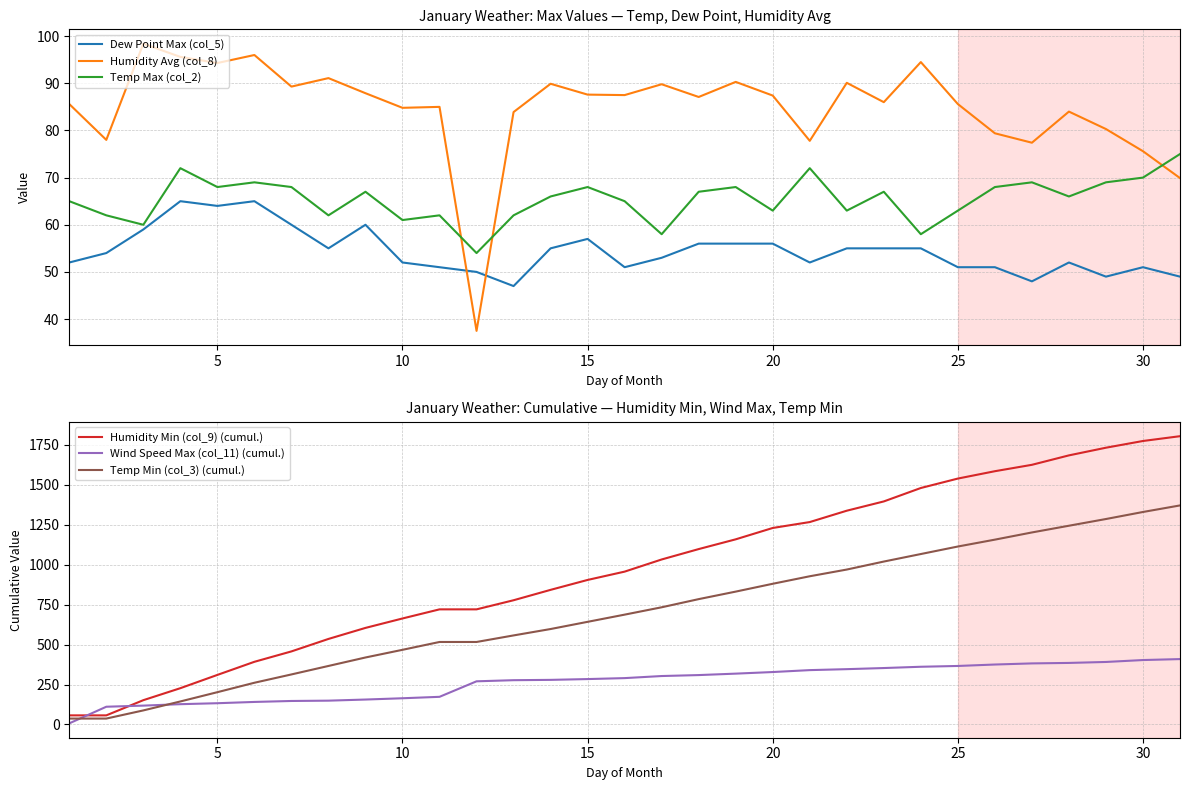

What is the approximate value of Temp Max (col_2) at 15?

68.0